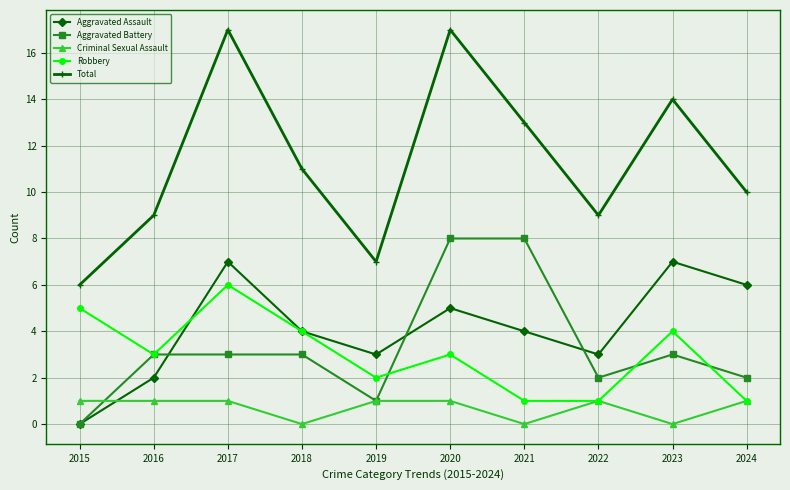

What is the maximum value for Aggravated Assault?

7